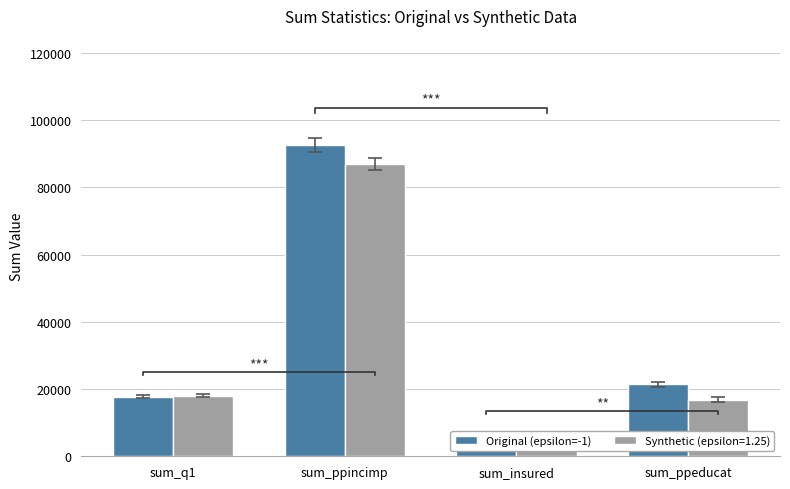

Is it true that the value at sum_ppincimp is 92636?

True